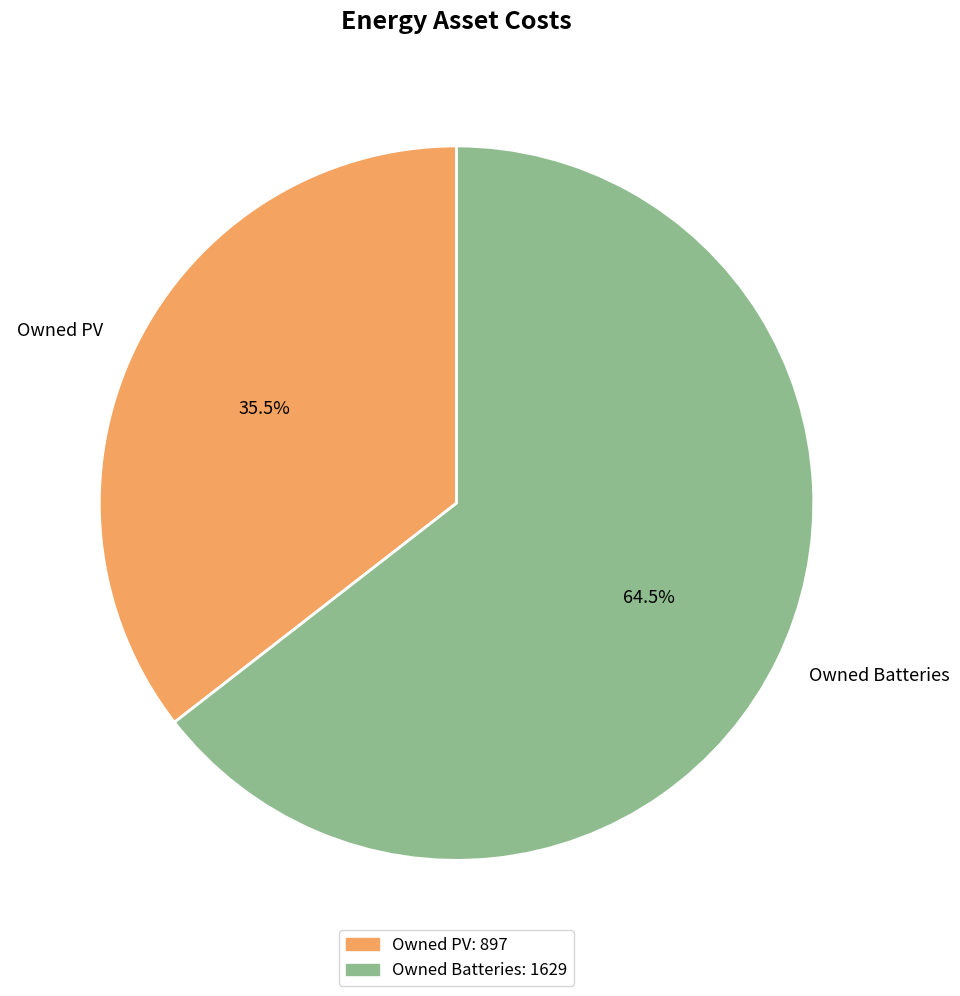

Rank the categories by value from highest to lowest.

Owned Batteries, Owned PV